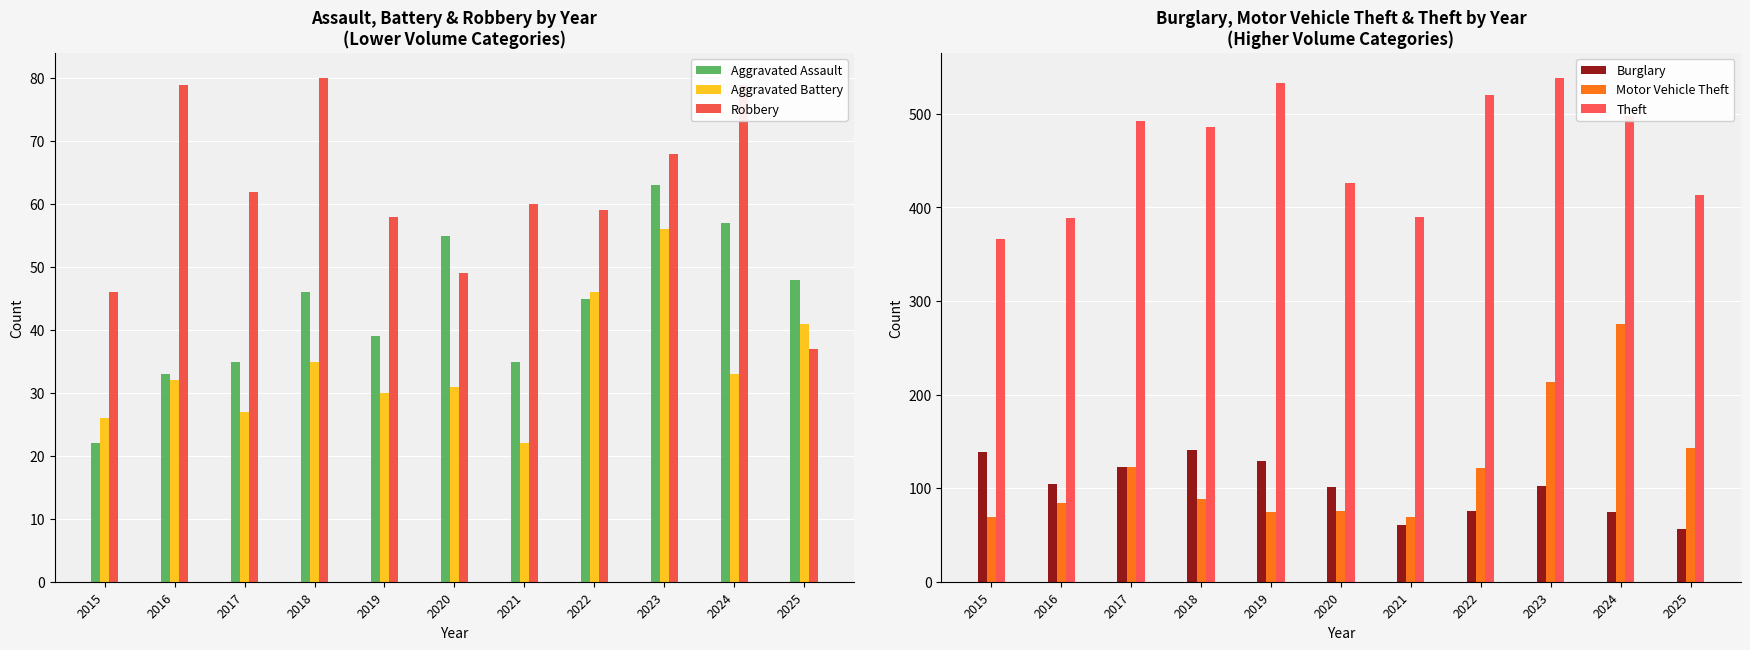

Is it true that Motor Vehicle Theft equals 143 at 2025?

True